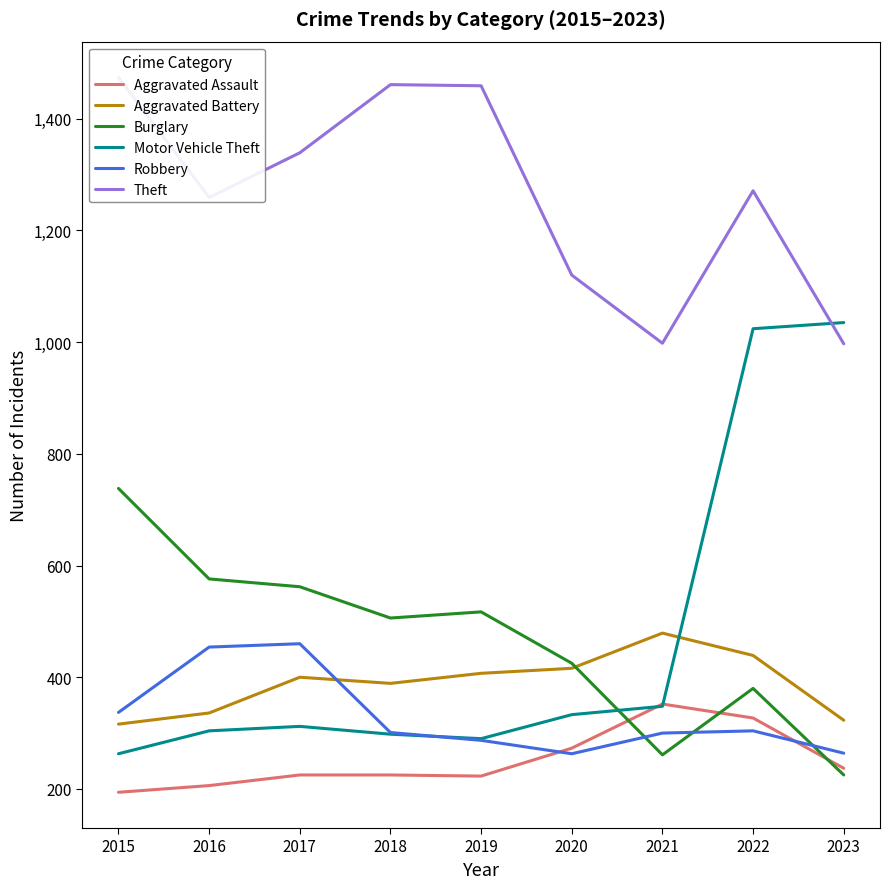

What is the spread (max minus min) of values at 2016?

1053